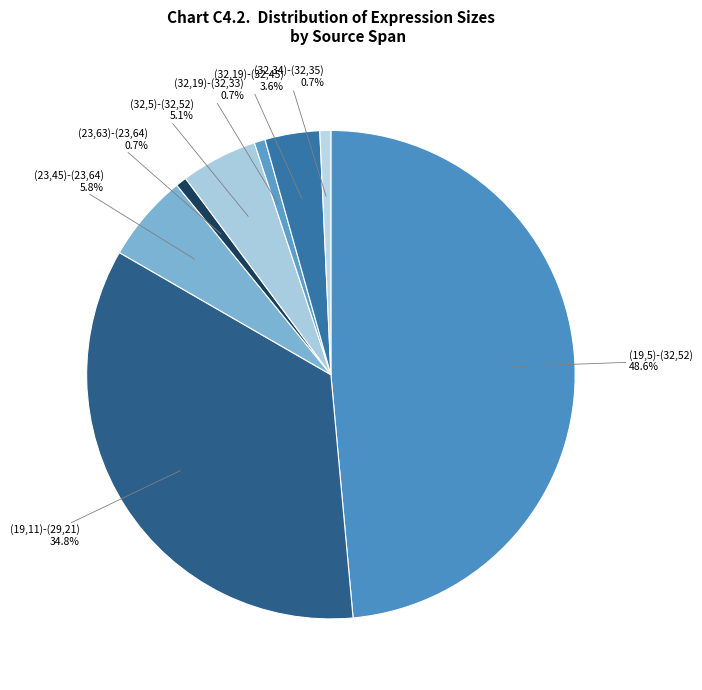

What percentage is NOT represented by (19,5)-(32,52)?

51.4%